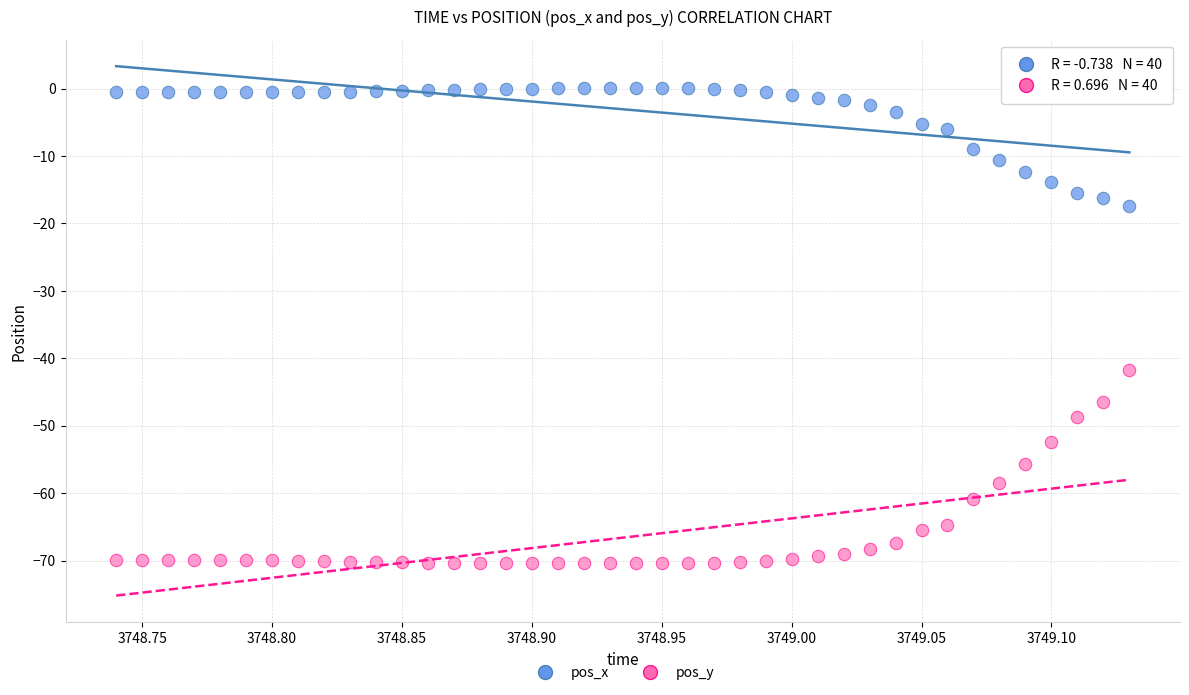

Which series reaches the maximum Y coordinate?

pos_x